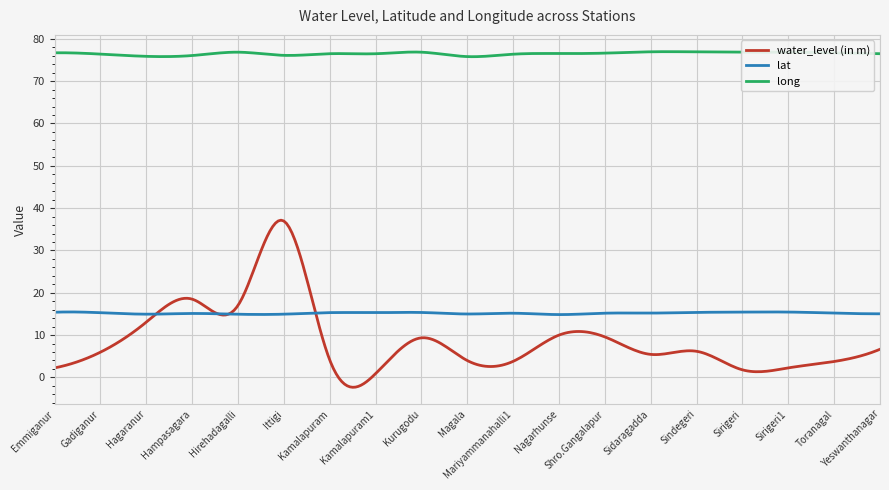

Does the chart display data point markers on the line(s)?

No